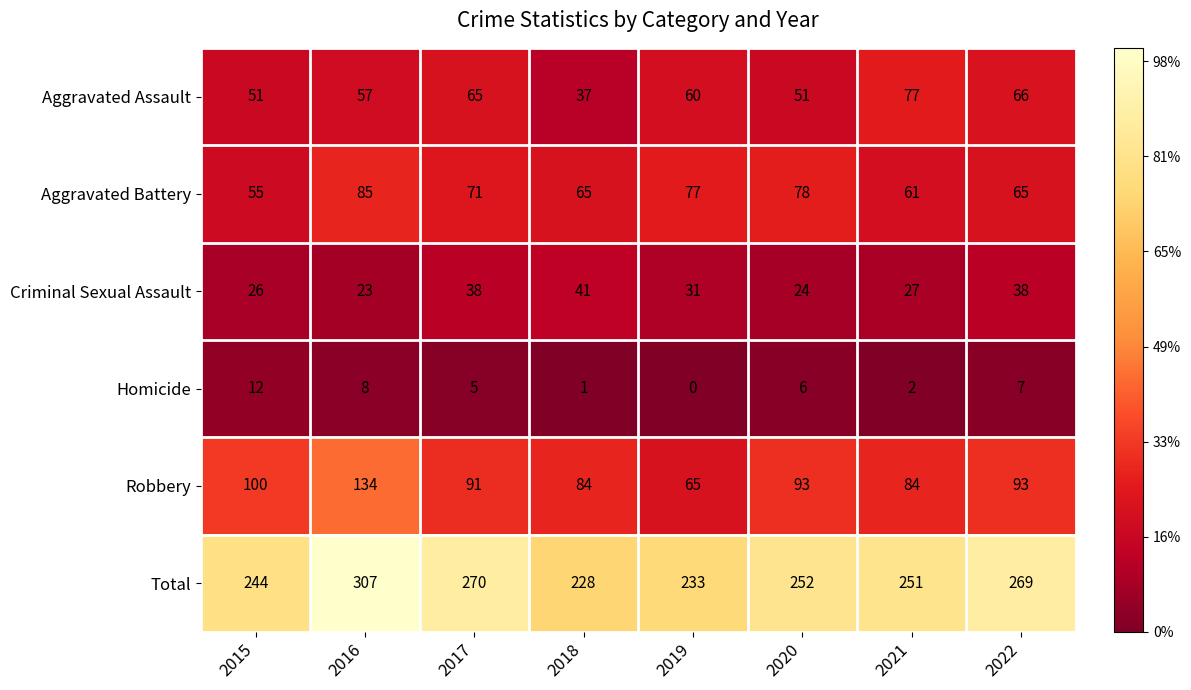

What is the sum of the Aggravated Battery values at 2021 and 2020?

139